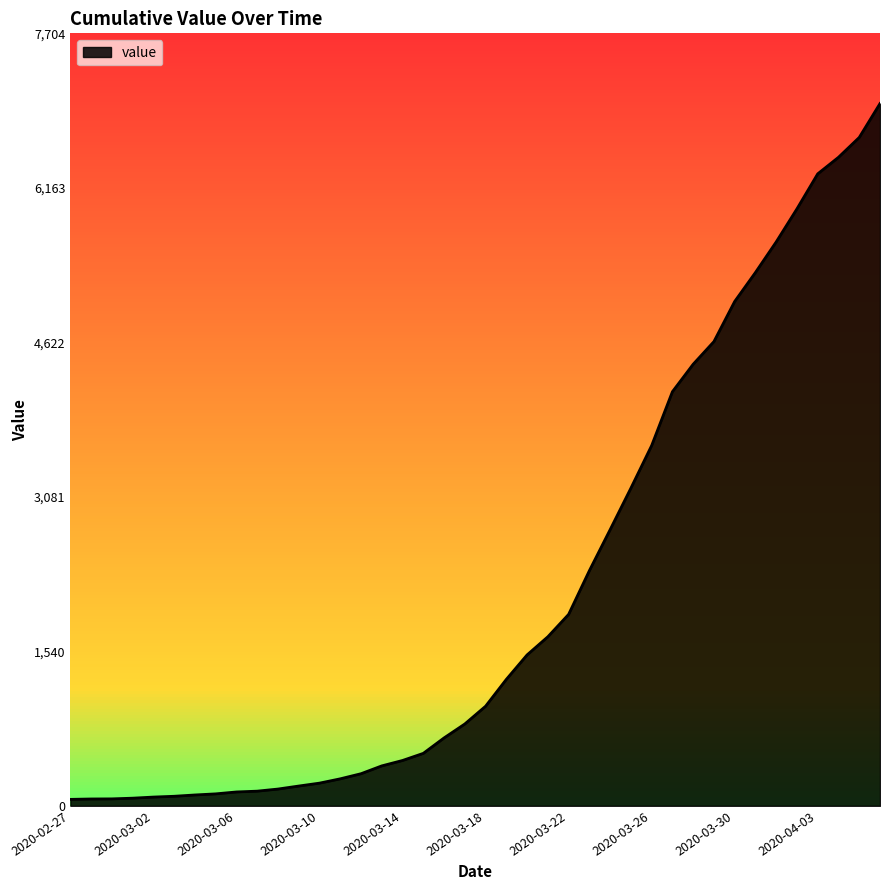

What is the difference between the maximum and minimum values?

6940